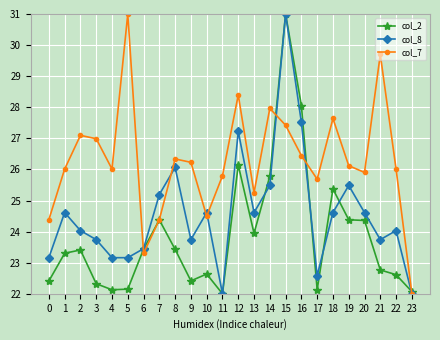

What is the smallest value displayed?

22.0